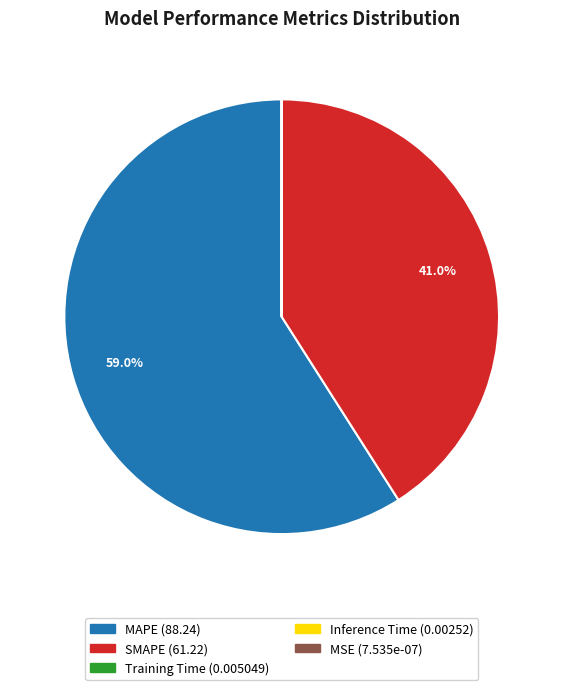

What portion of the pie excludes SMAPE?

59.0%